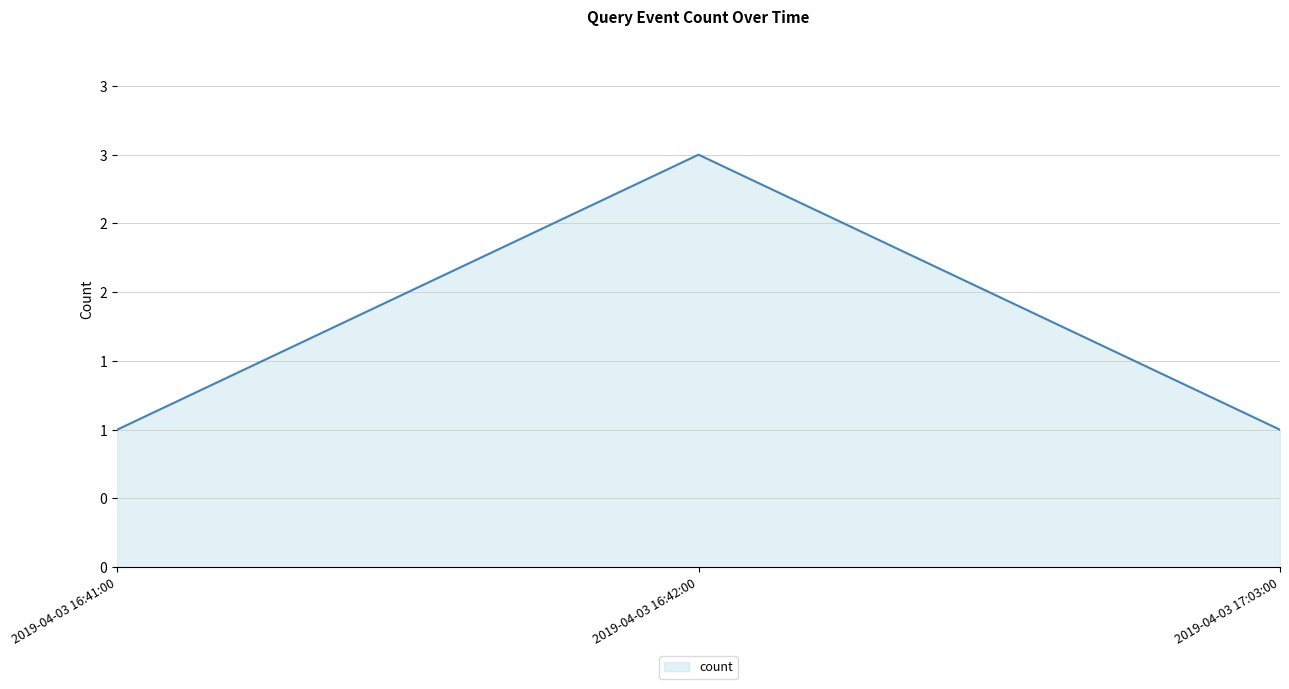

Between 2019-04-03 16:42:00 and 2019-04-03 17:03:00, which is larger?

2019-04-03 16:42:00